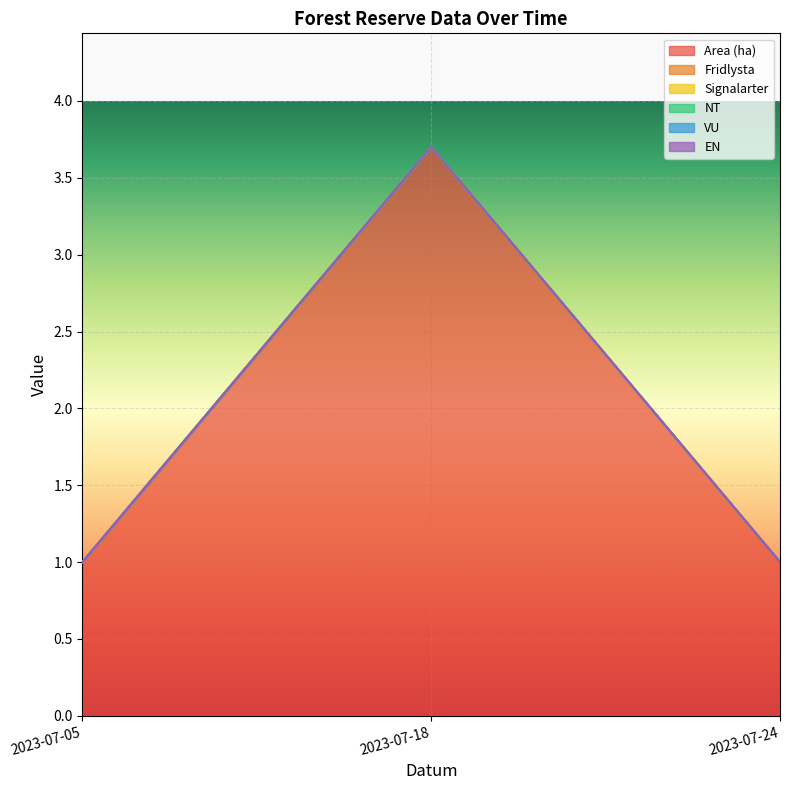

True or false: Signalarter has a value of 0.0 at 2023-07-05.

True